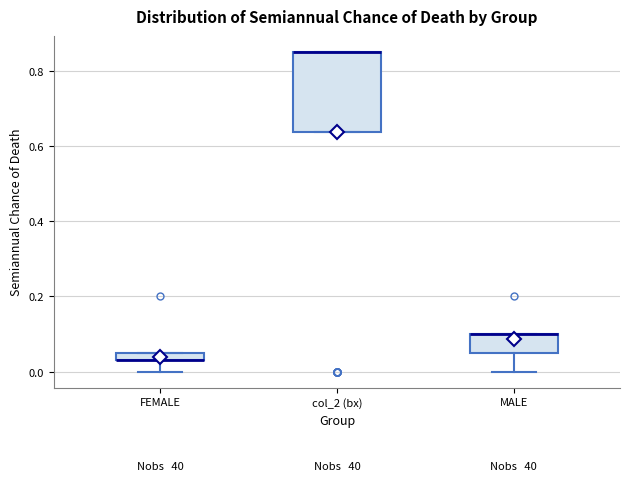

Which box is the tallest, from its lower edge to its upper edge?

col_2 (bx)